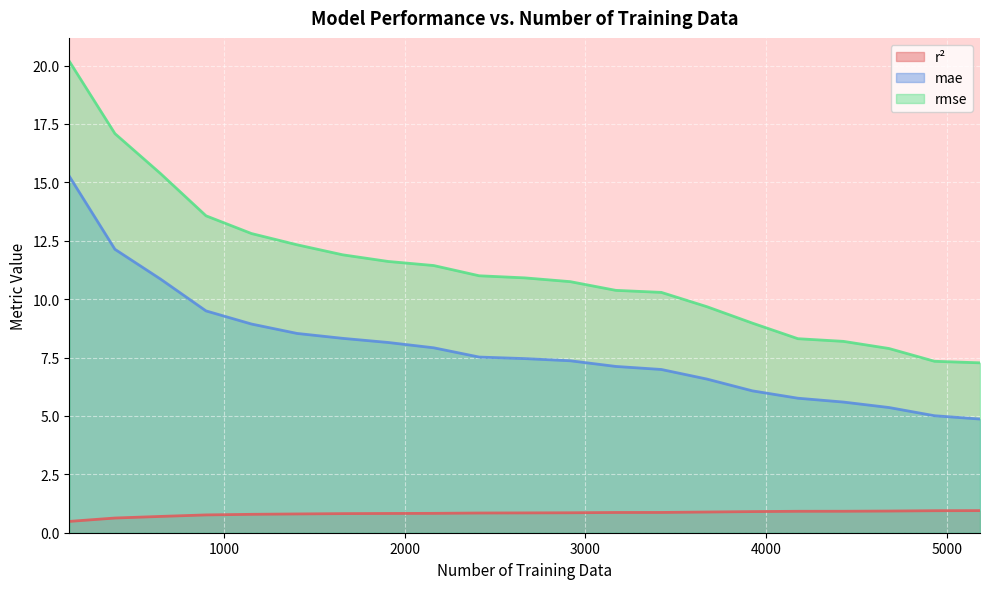

What is the sum of all mae values?

165.3